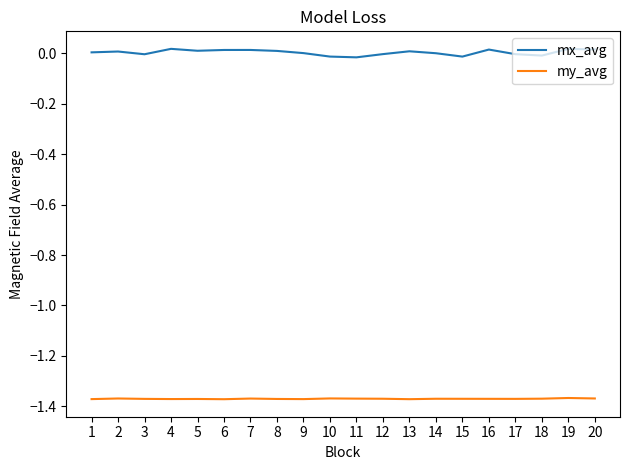

Which series has the widest spread of values?

mx_avg